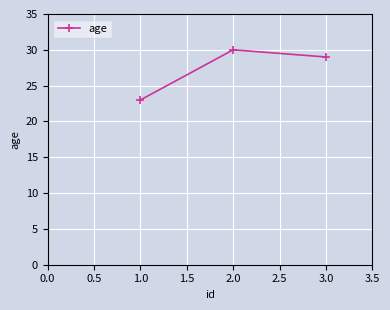

List the labels in order of value, smallest first.

1.0, 3.0, 2.0